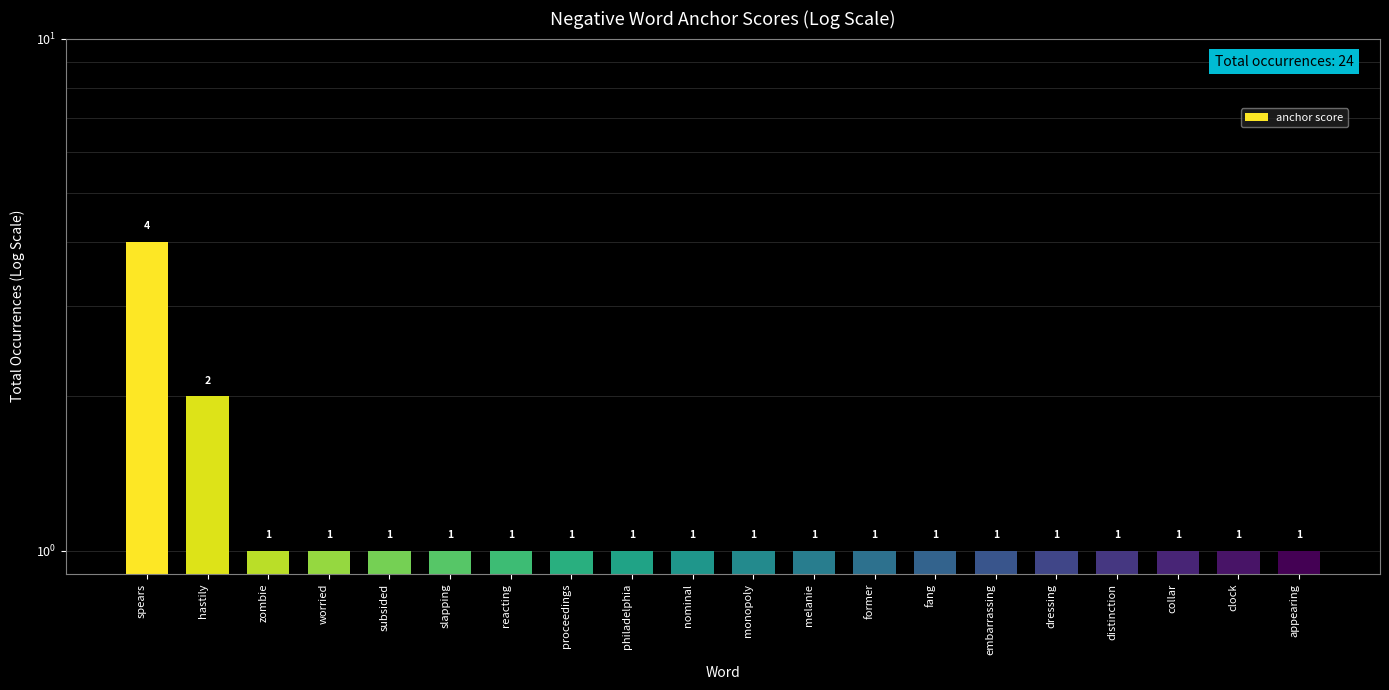

List the labels in order of value, smallest first.

zombie, worried, subsided, slapping, reacting, proceedings, philadelphia, nominal, monopoly, melanie, former, fang, embarrassing, dressing, distinction, collar, clock, appearing, hastily, spears